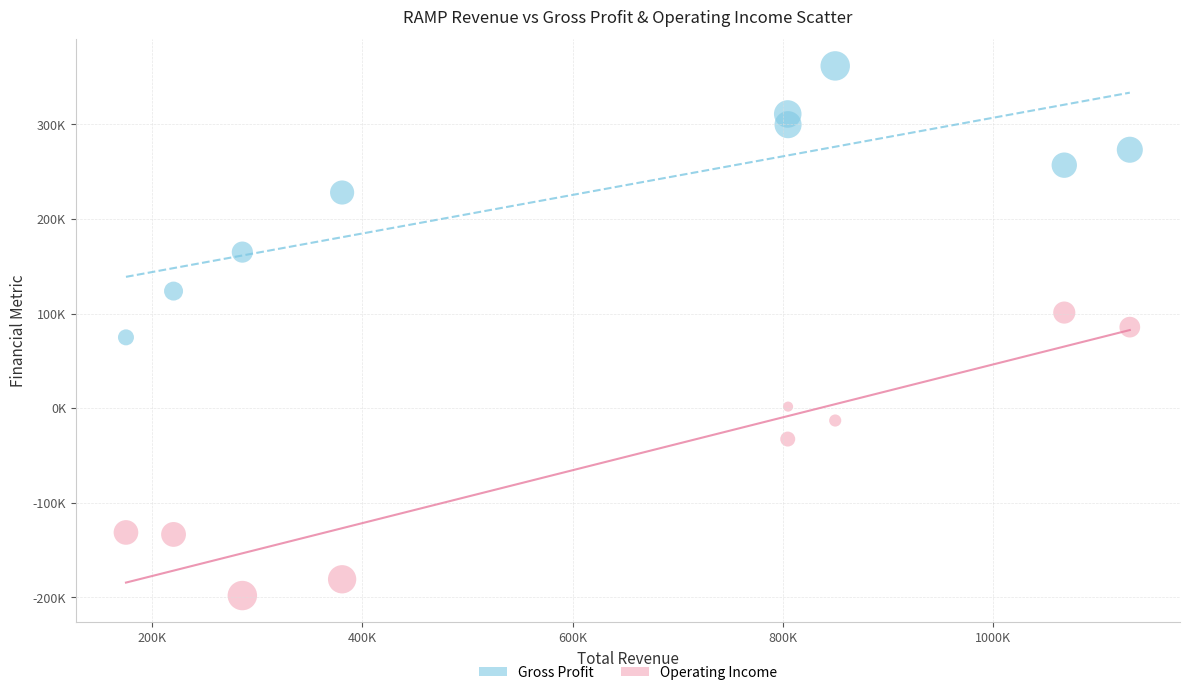

Which series reaches the minimum Y coordinate?

Operating Income